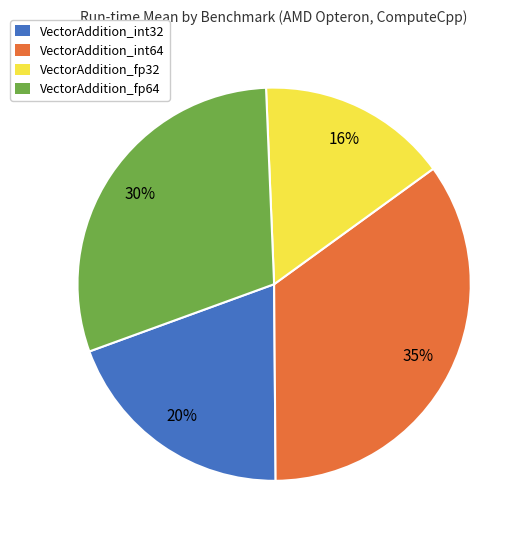

To the nearest percent, what is the difference between the largest and smallest slice percentages?

19%